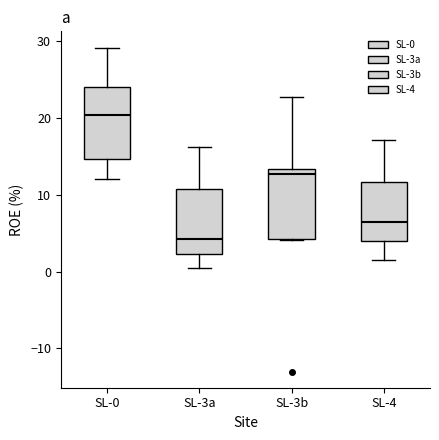

Reading left to right, read every box against the y-axis: the position of its median line, the range the box covers, and the ends of its whiskers. The values are not printed on the chart, so give them approximately, as read against the axis.

SL-0: median 20, box 15 to 24, whiskers 12 to 29
SL-3a: median 4, box 2 to 11, whiskers 0 to 16
SL-3b: median 13 (just below the box's upper edge), box 4 to 13, whiskers 4 to 23
SL-4: median 6, box 4 to 12, whiskers 2 to 17